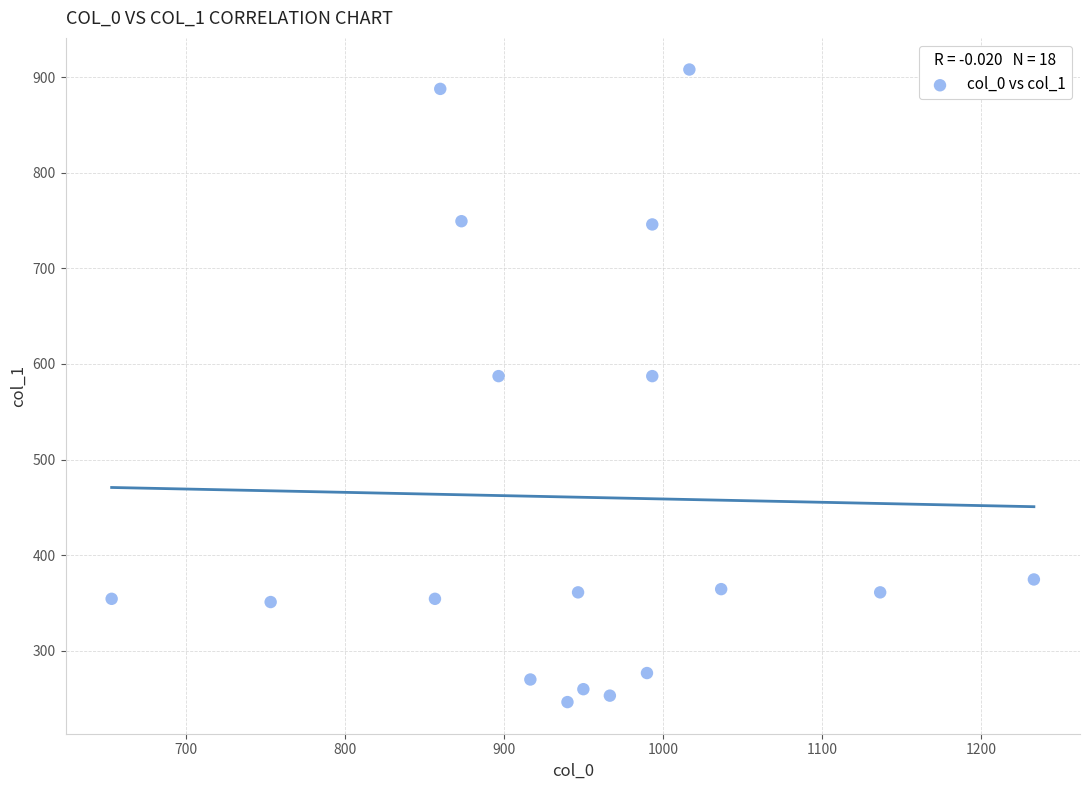

What is the range of X values (max minus min)?

580.0